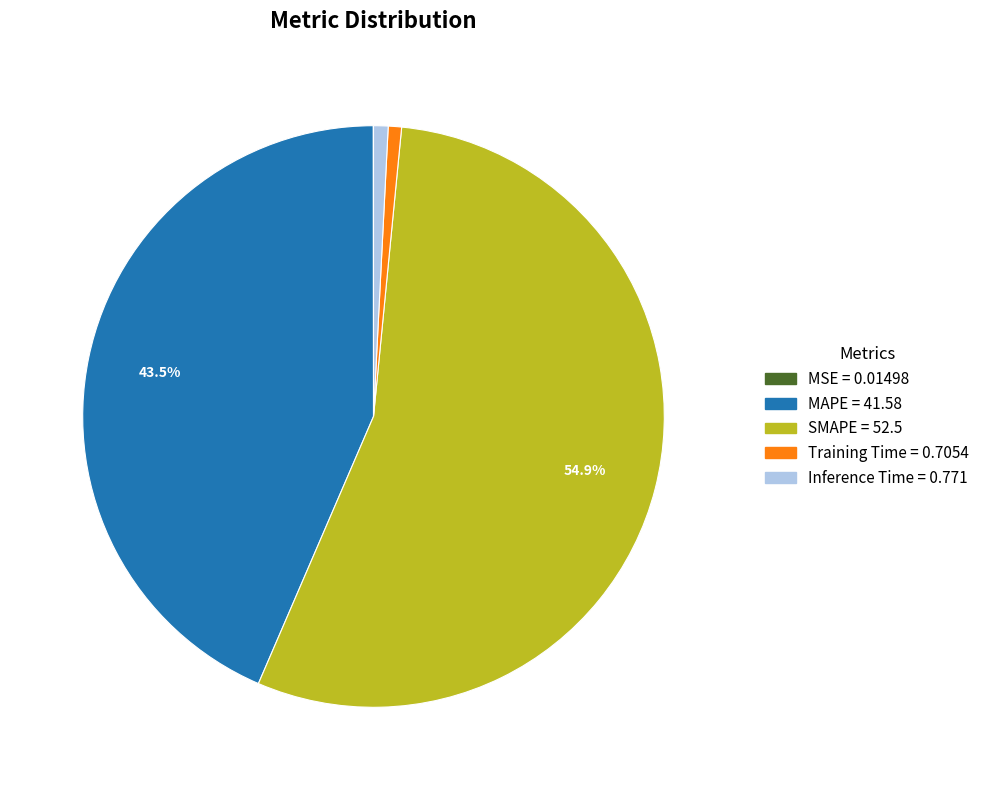

To the nearest percent, what is the difference between the largest and smallest slice percentages?

55%